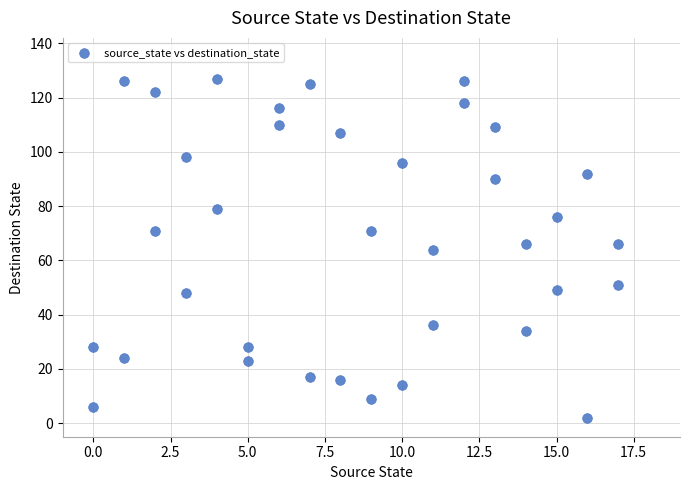

What is the range of Y values (max minus min)?

125